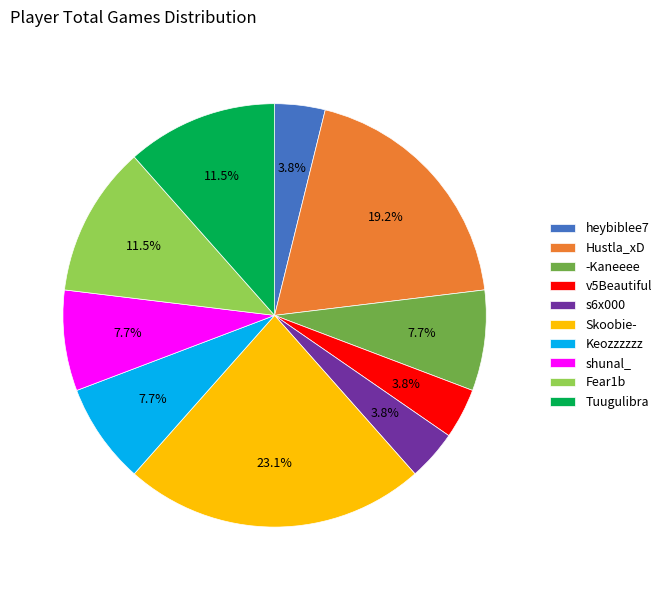

Is there a majority slice in this chart?

No